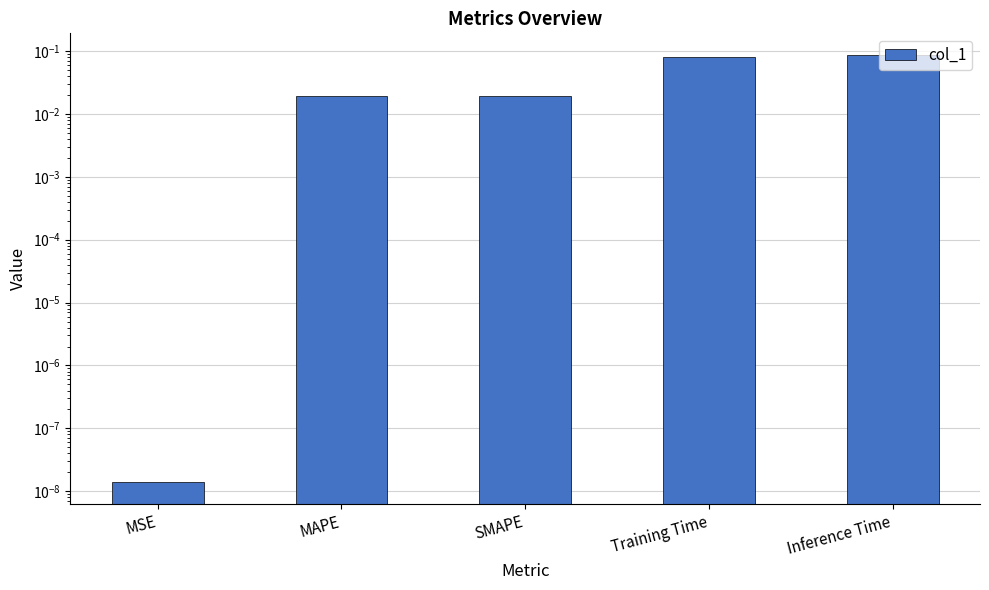

Rank the categories by value from highest to lowest.

Inference Time, Training Time, SMAPE, MAPE, MSE